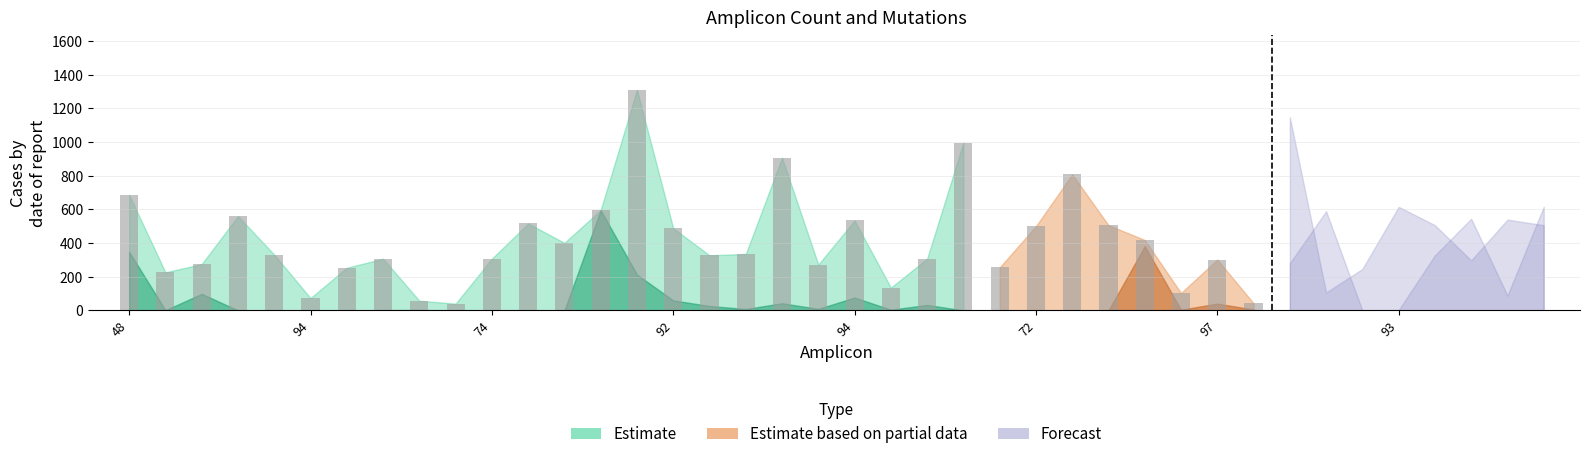

How many data points does each series have?

40